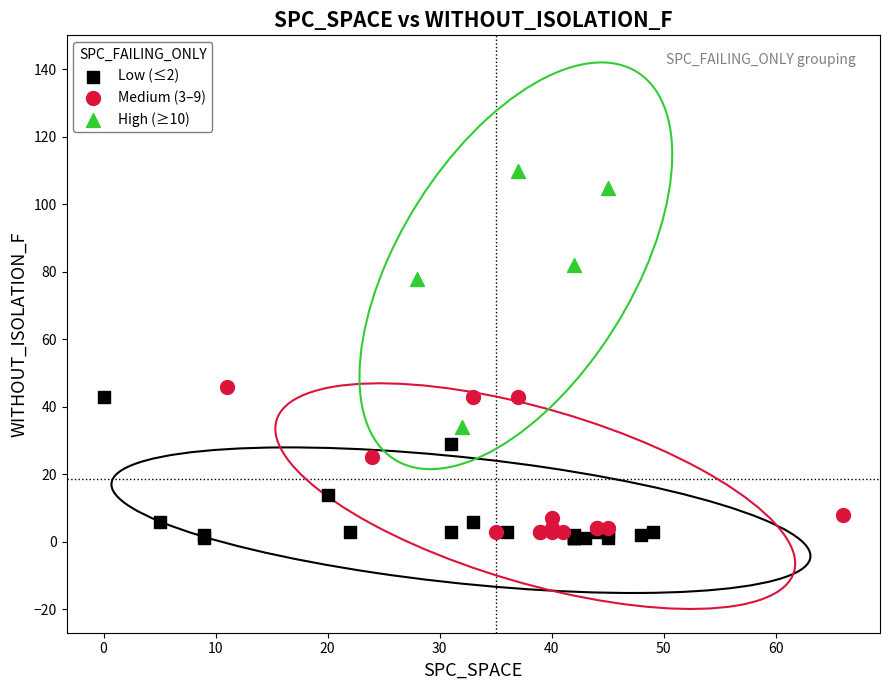

Which series contains the highest Y value?

High (≥10)